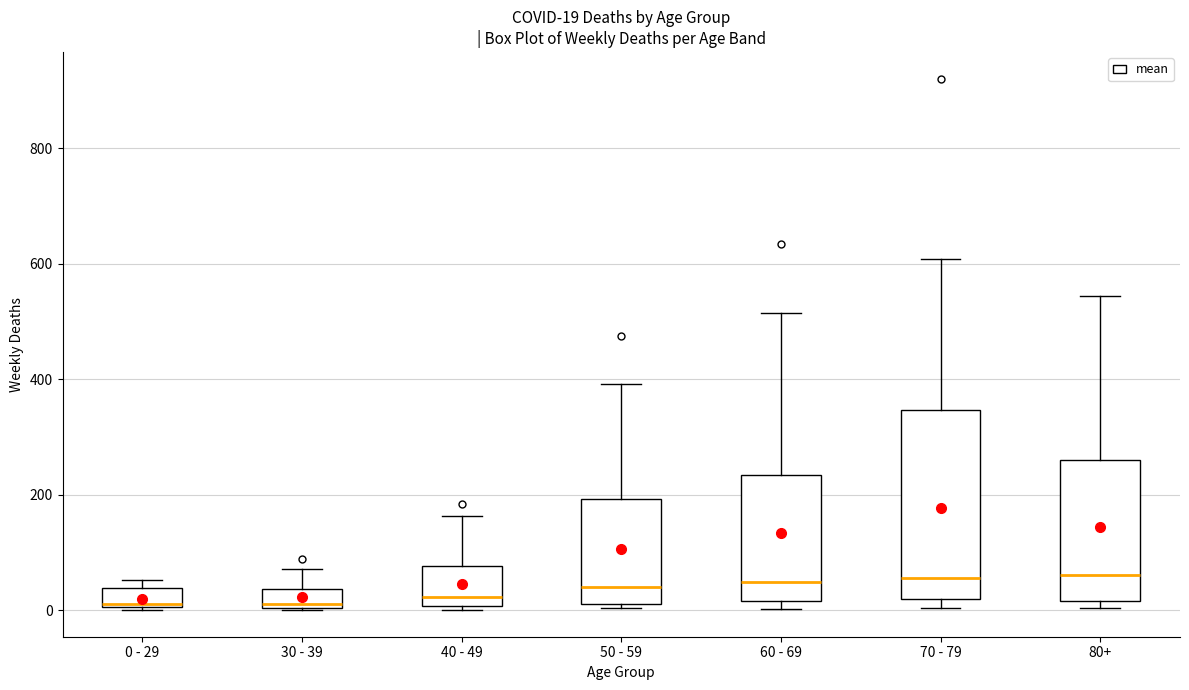

Comparing the boxes themselves (not the whiskers), which one is the tallest?

70 - 79